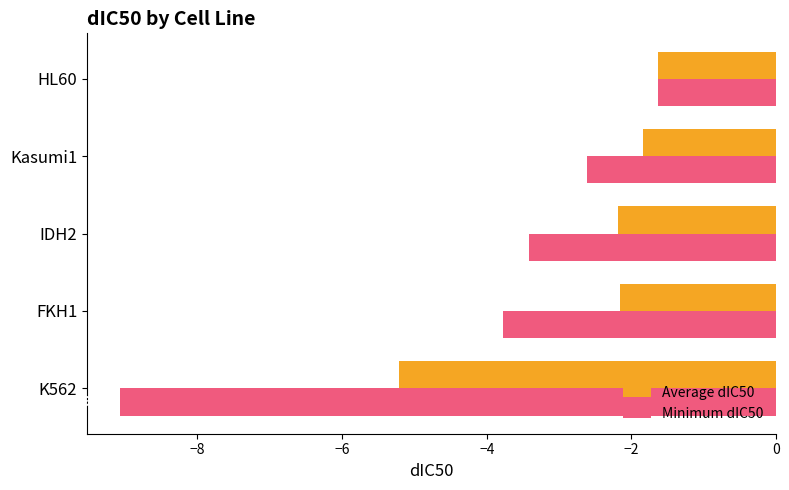

Which series has the largest total across all categories?

Average dIC50